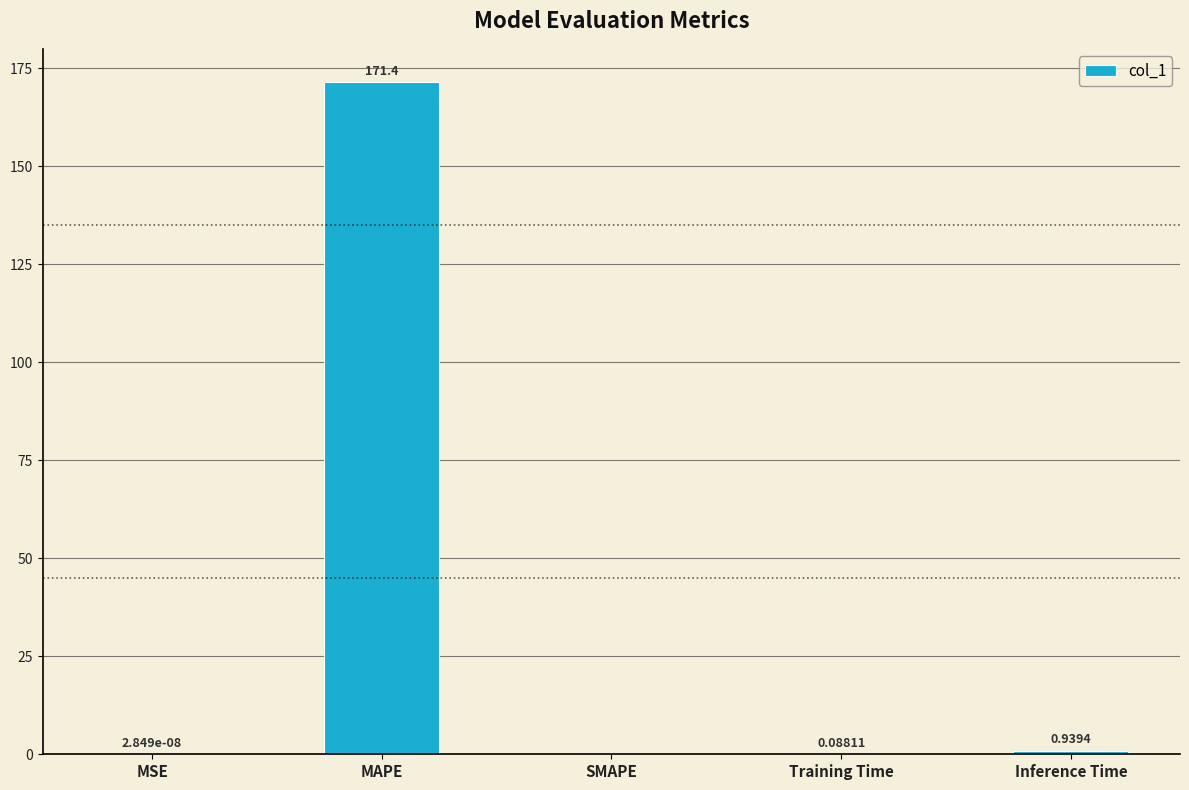

How many data points are above 0?

4